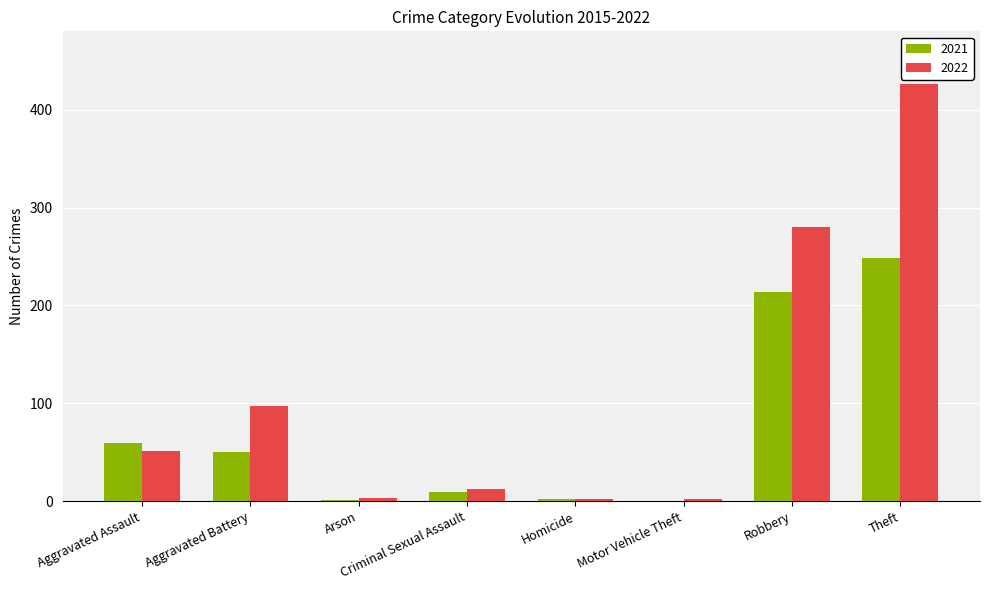

The value of 2022 at Theft is 172. True or false?

False